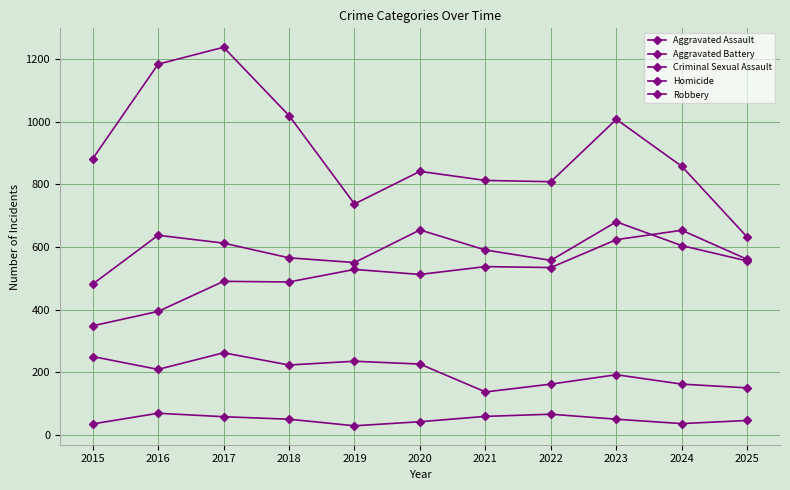

How many data points does each series have?

11